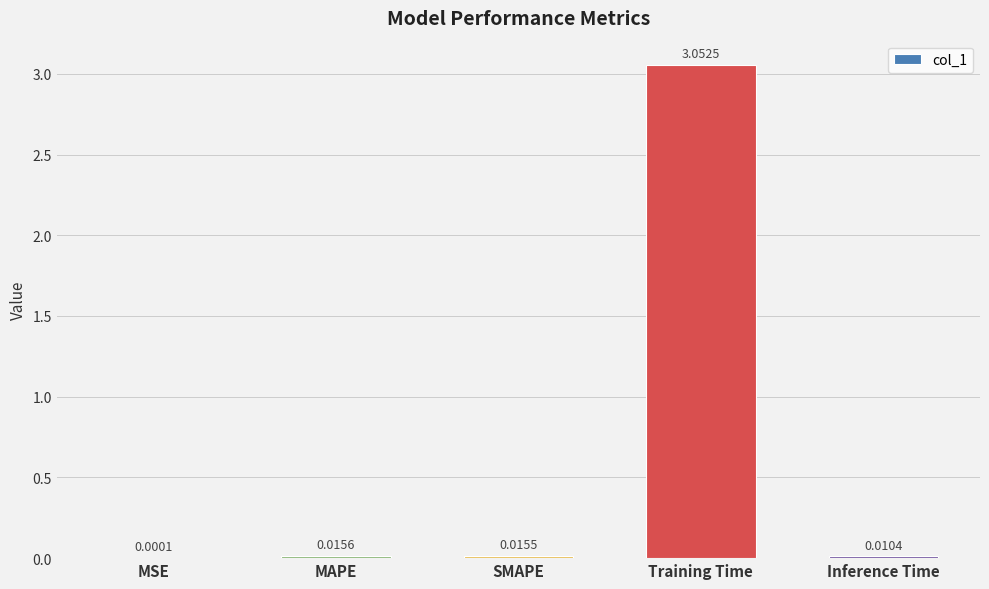

Which has a higher value, Training Time or SMAPE?

Training Time